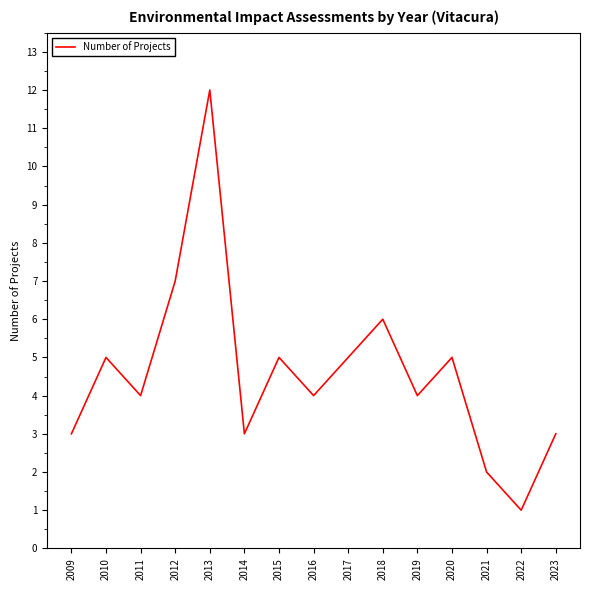

The value at 2013 is 12. True or false?

True